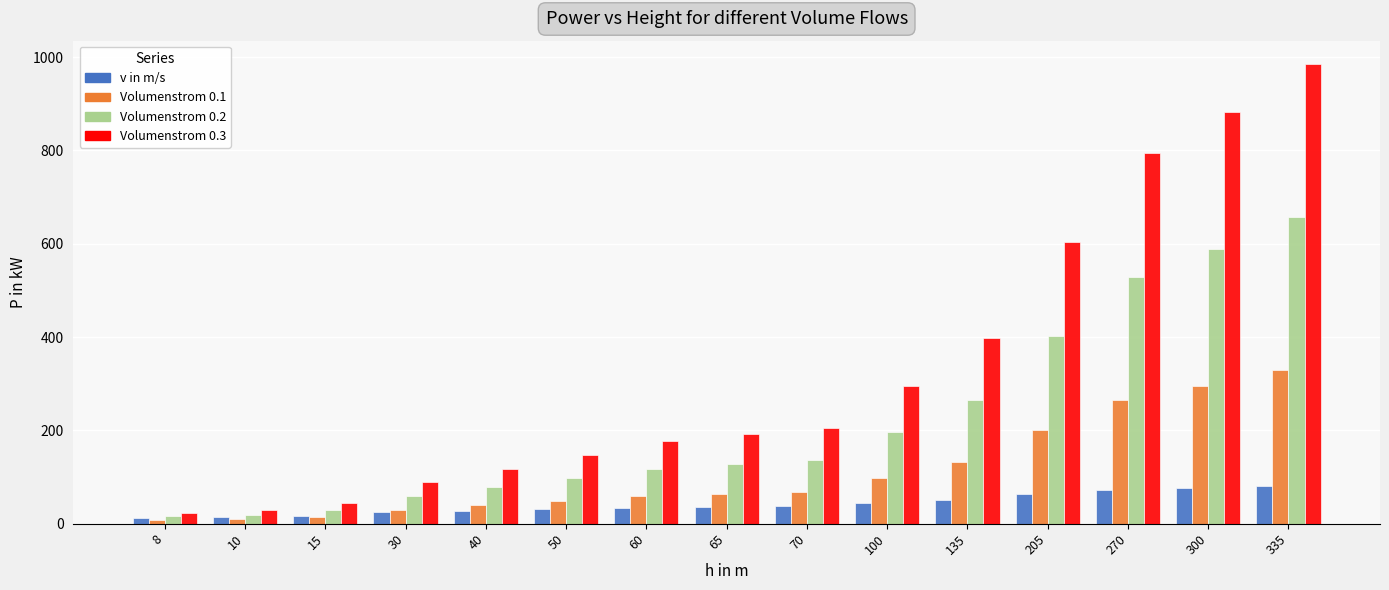

What is the difference between the Volumenstrom 0.2 values at 60 and 270?

412.0